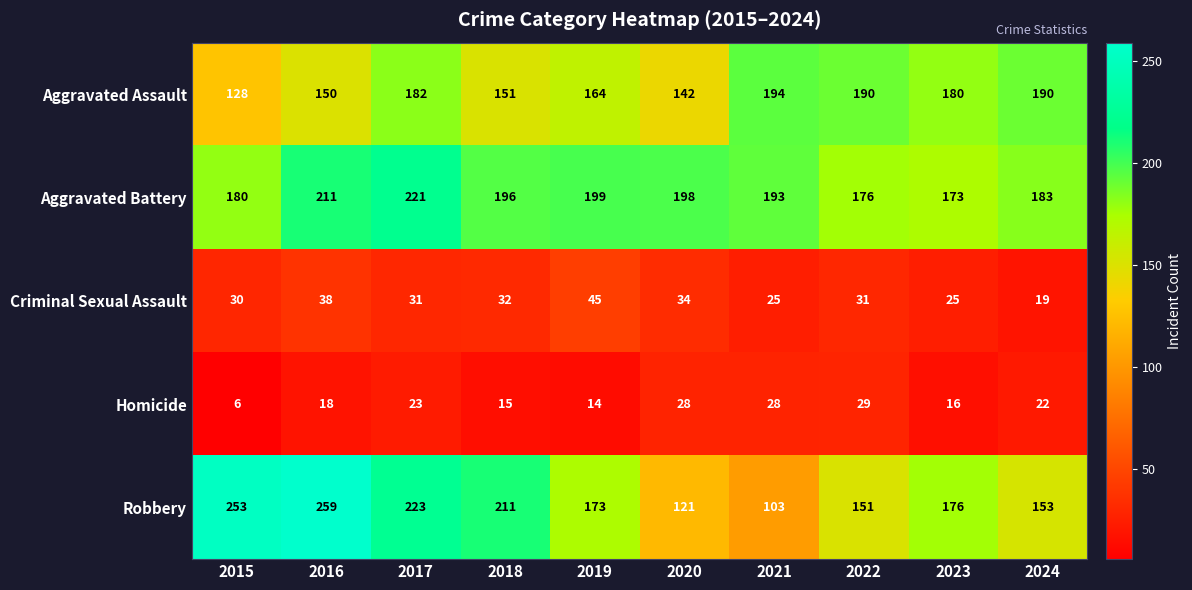

What is the sum of the Robbery values at 2023 and 2017?

399